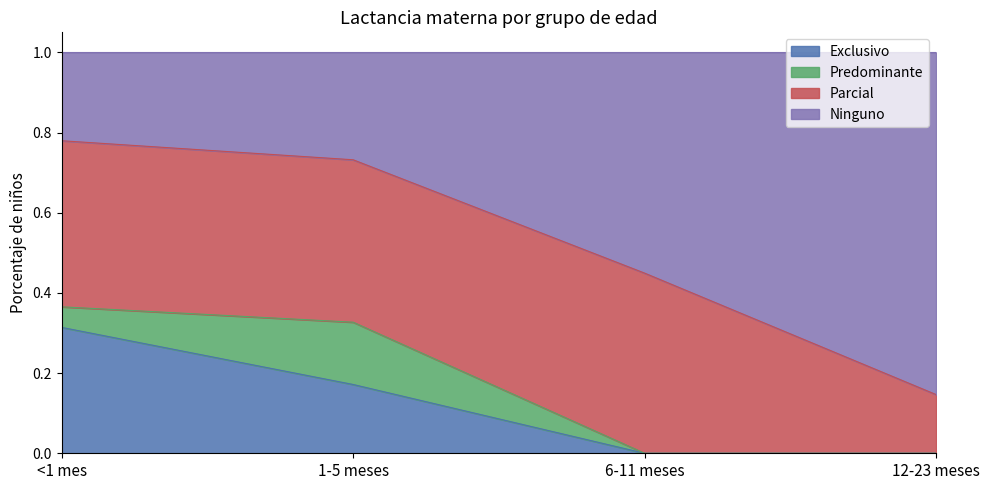

Count the Ninguno values in the range 0 to 1.

4